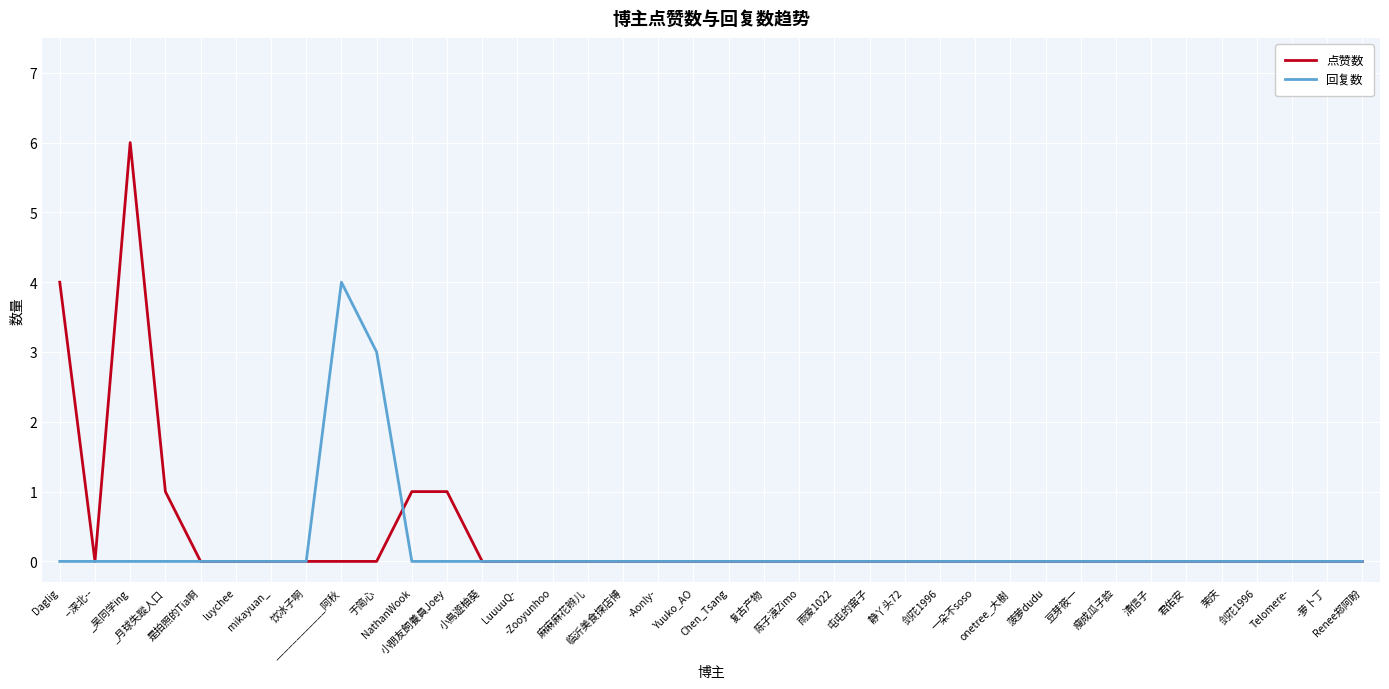

Which category has the lowest value in the 点赞数 series?

--深北--